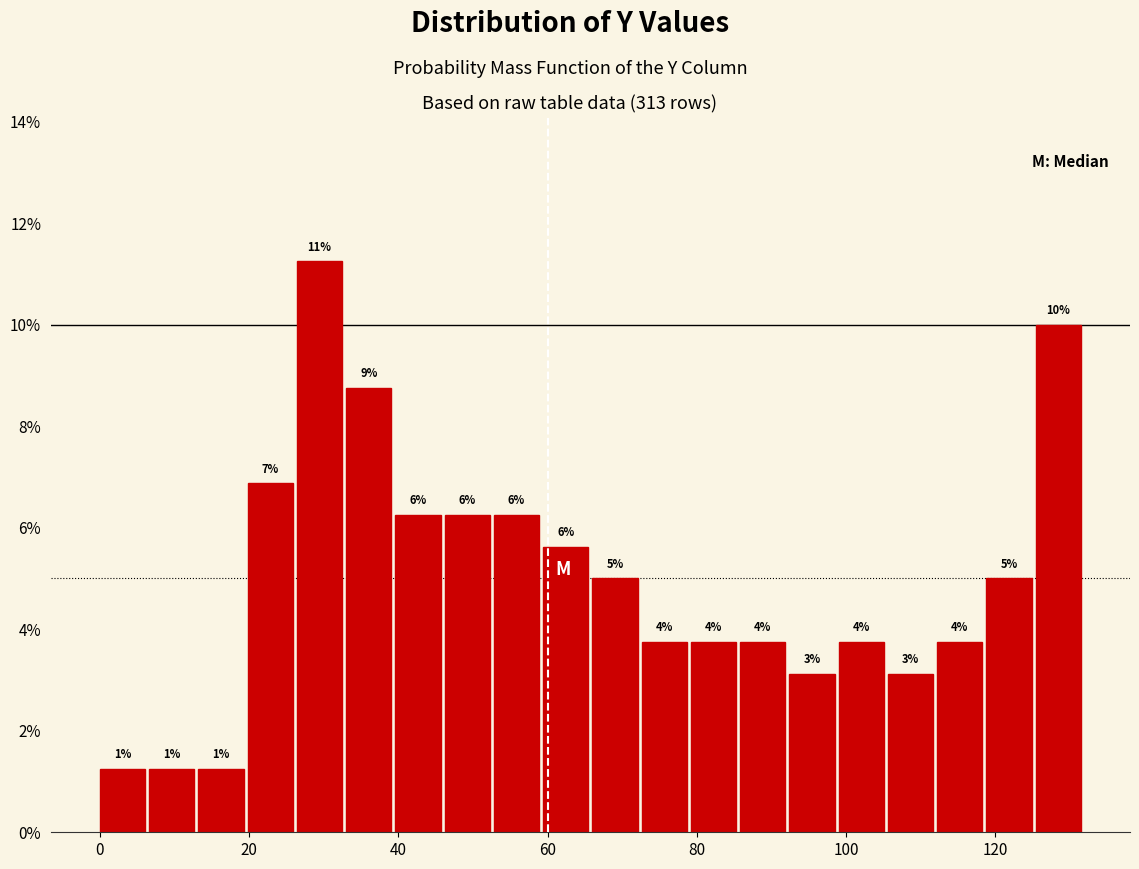

Read against the x-axis, roughly where is the centre of the tallest bar?

30